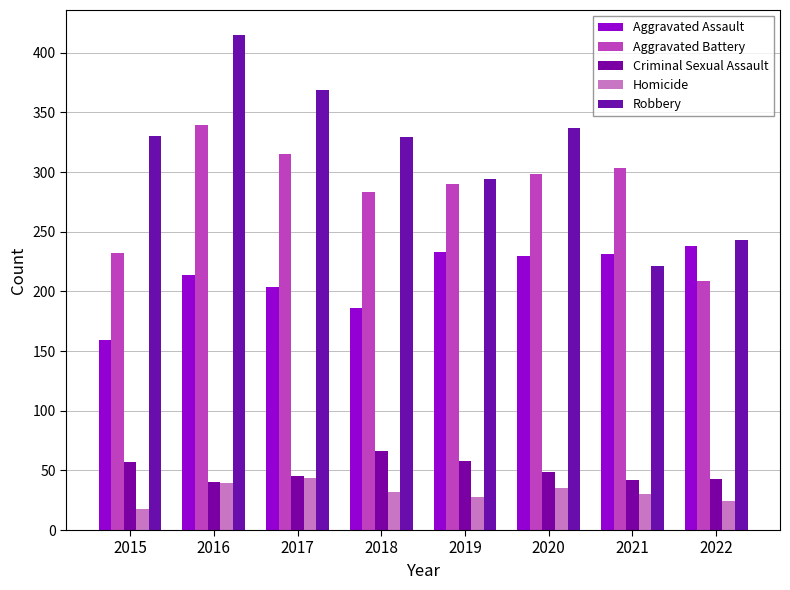

What is the average value of the Homicide series?

31